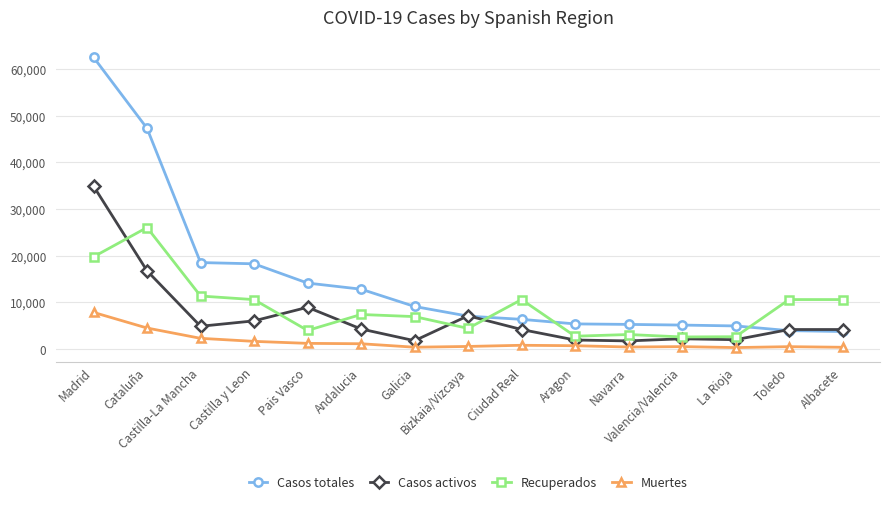

How many data points in Casos activos are less than 4178?

5